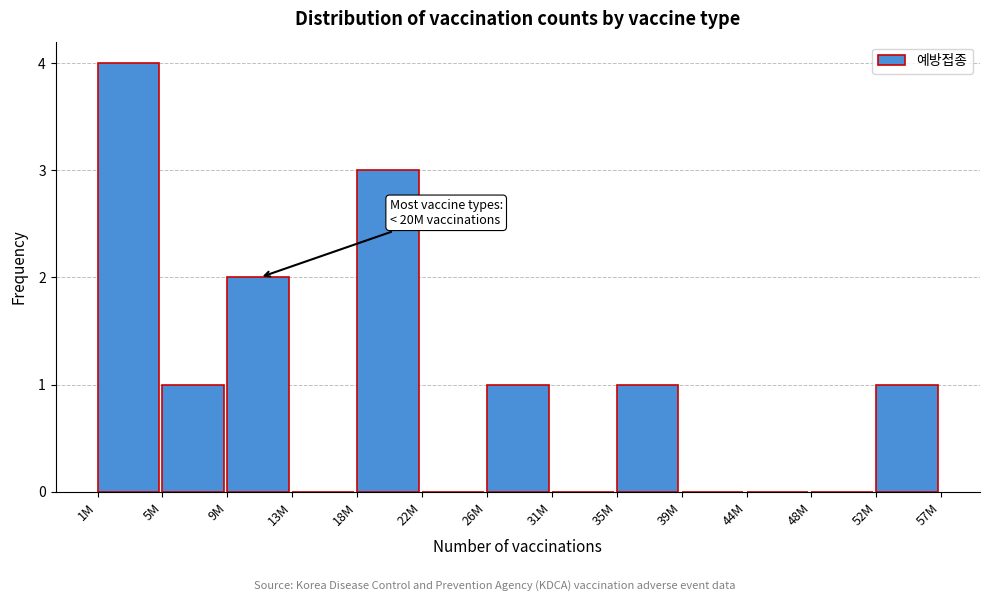

Reading left to right, what are all the values shown in this chart?

1M=4	5M=1	9M=2	13M=0	18M=3	22M=0	26M=1	31M=0	35M=1	39M=0	44M=0	48M=0	52M=1